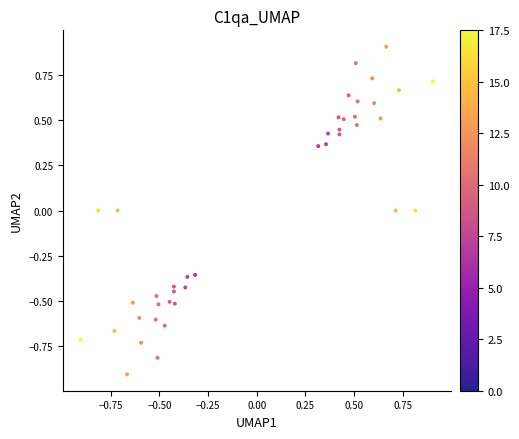

What is the range of X values (max minus min)?

1.8